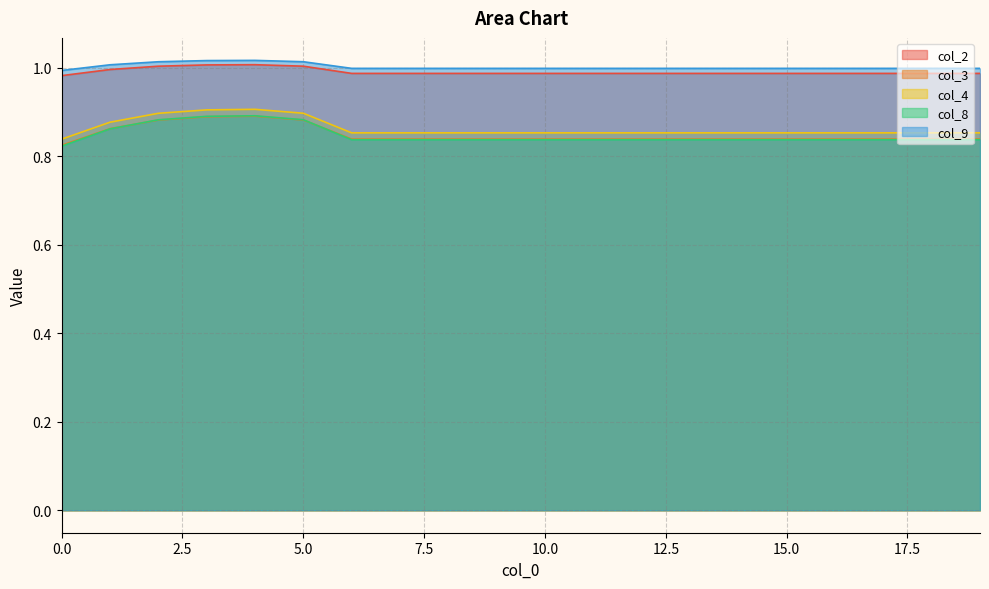

The col_4 series shows 0.9 at 7. True or false?

True